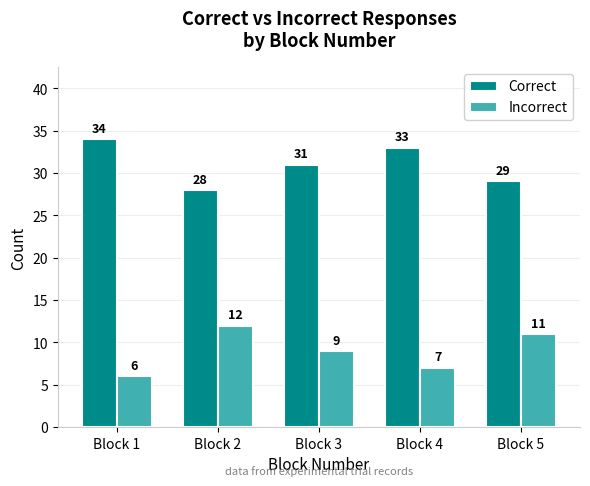

Reading left to right, transcribe all the data shown in this chart.

Correct: Block 1=34	Block 2=28	Block 3=31	Block 4=33	Block 5=29
Incorrect: Block 1=6	Block 2=12	Block 3=9	Block 4=7	Block 5=11